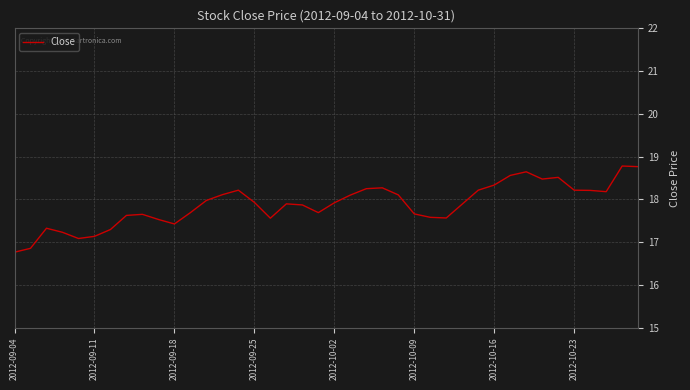

How many values are below 17?

2